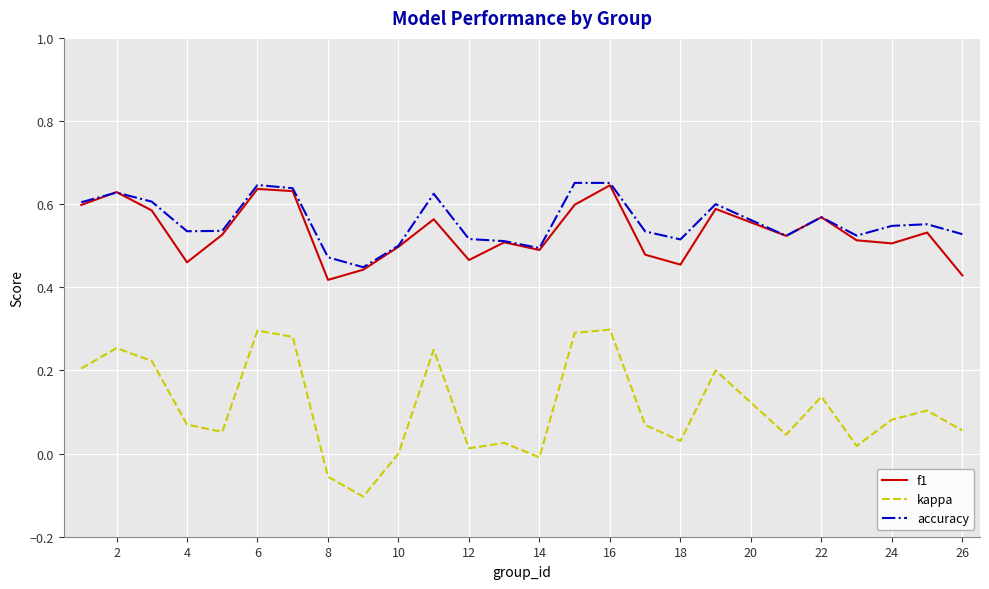

True or false: accuracy and kappa intersect in this chart.

False